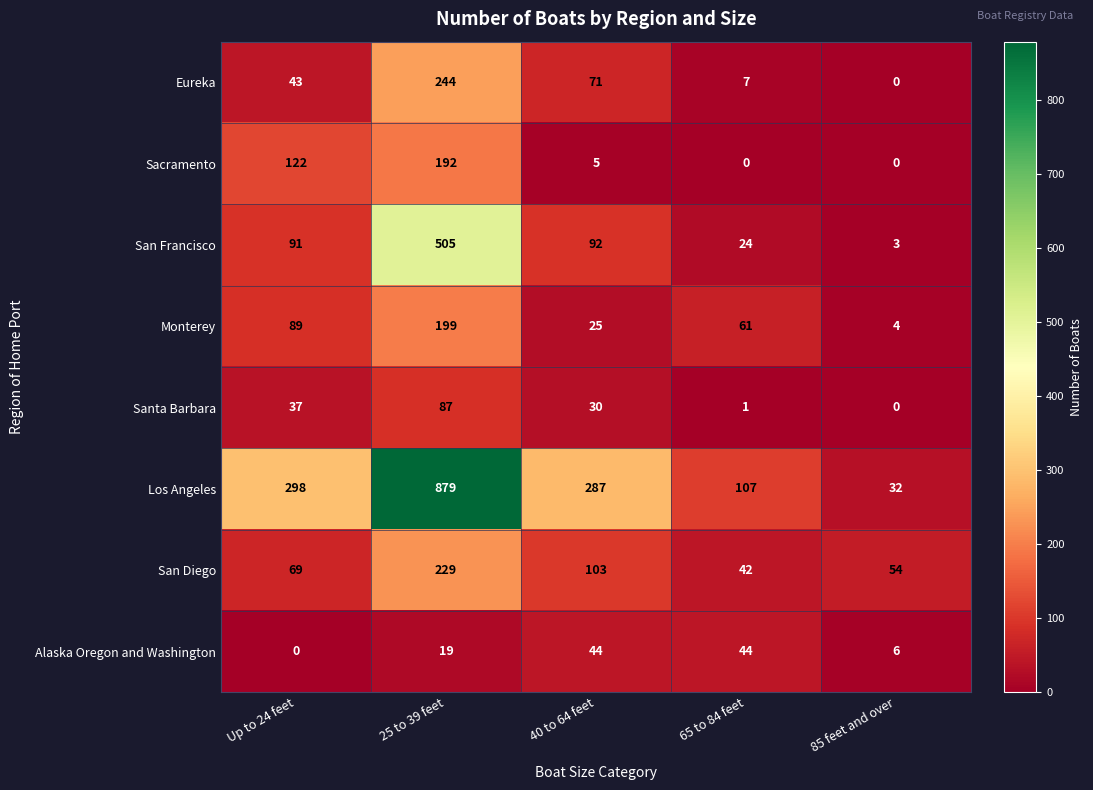

At which label does Santa Barbara reach its minimum?

85 feet and over